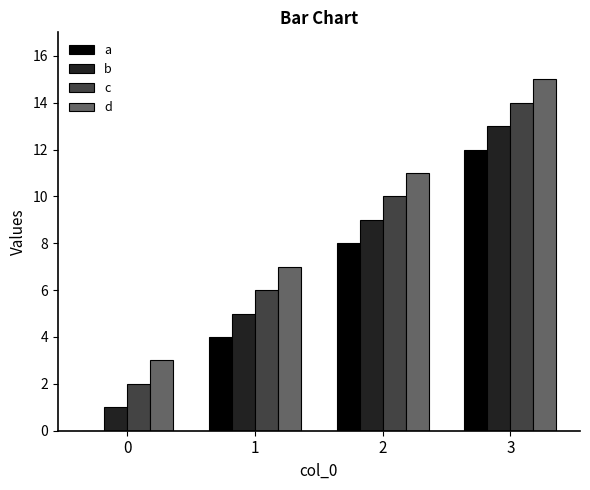

Which series has the largest total across all categories?

d